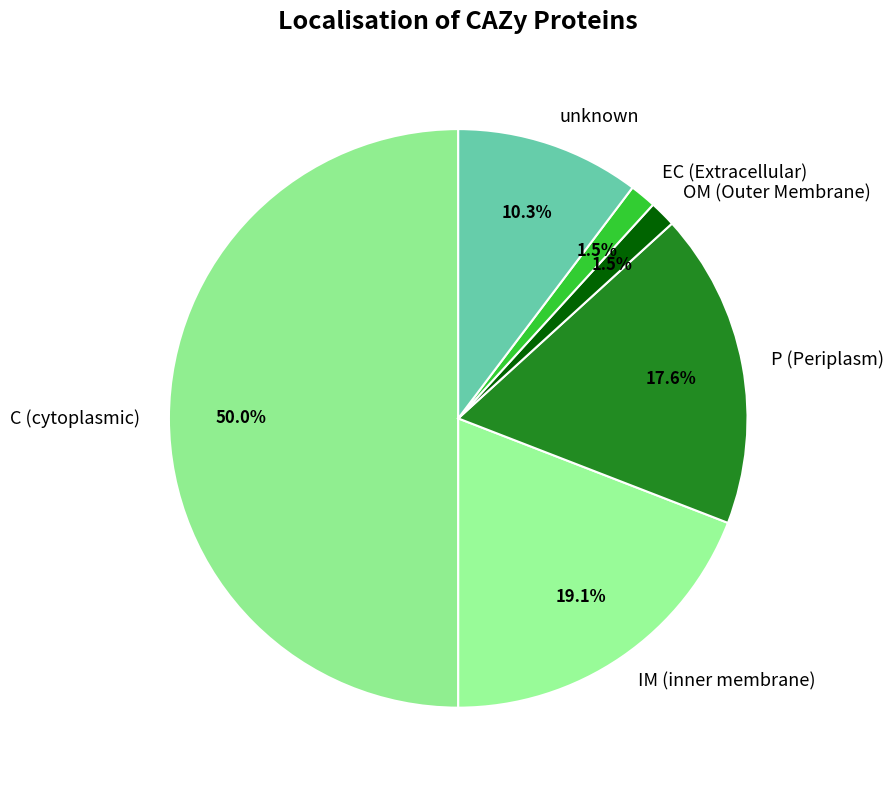

To the nearest percent, what percentage of the pie is C (cytoplasmic)?

50%